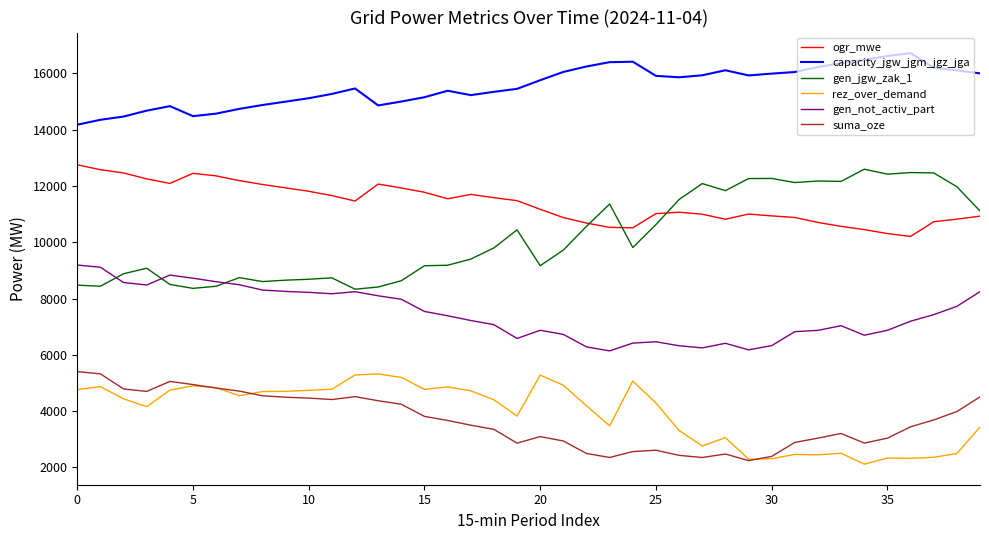

What is the highest value of the capacity_jgw_jgm_jgz_jga series?

16724